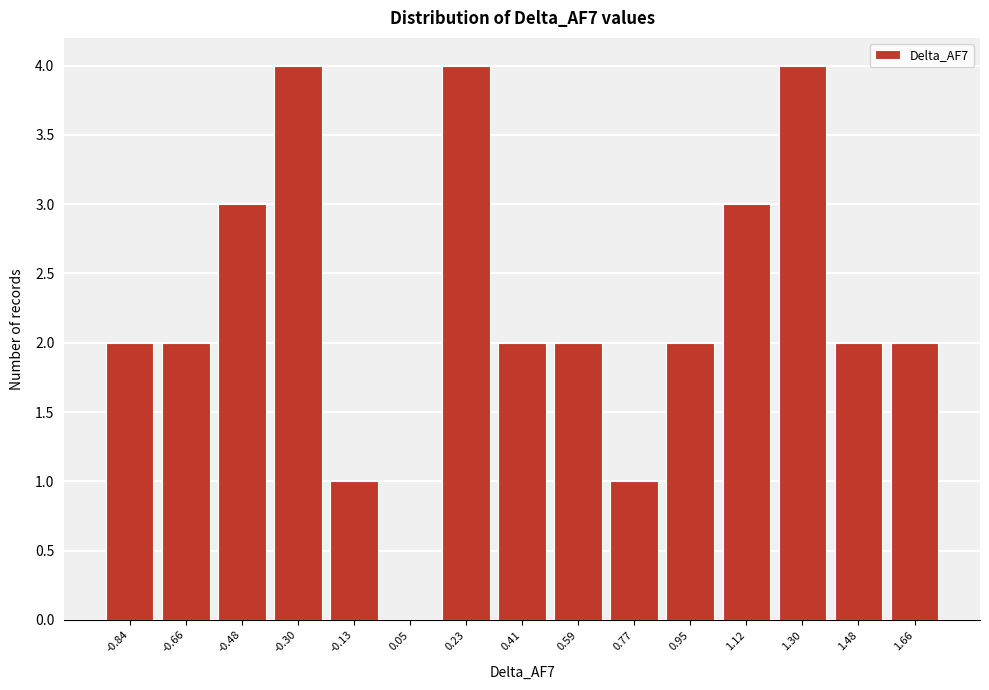

Reading left to right, what are all the values shown in this chart?

-0.84=2	-0.66=2	-0.48=3	-0.30=4	-0.13=1	0.05=0	0.23=4	0.41=2	0.59=2	0.77=1	0.95=2	1.12=3	1.30=4	1.48=2	1.66=2